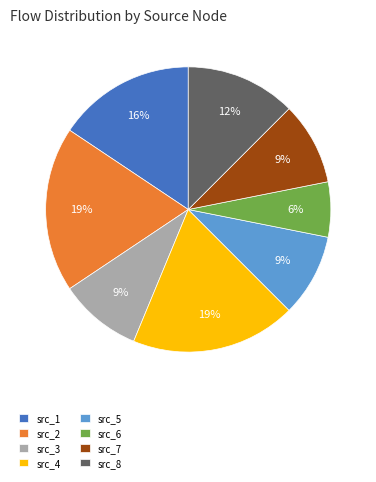

True or false: src_7 accounts for 3% of the total.

False